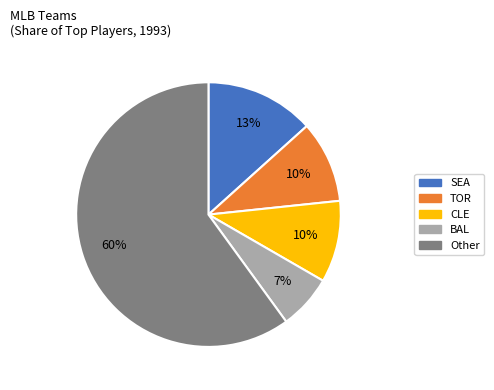

Does Other represent more than half of the total?

Yes